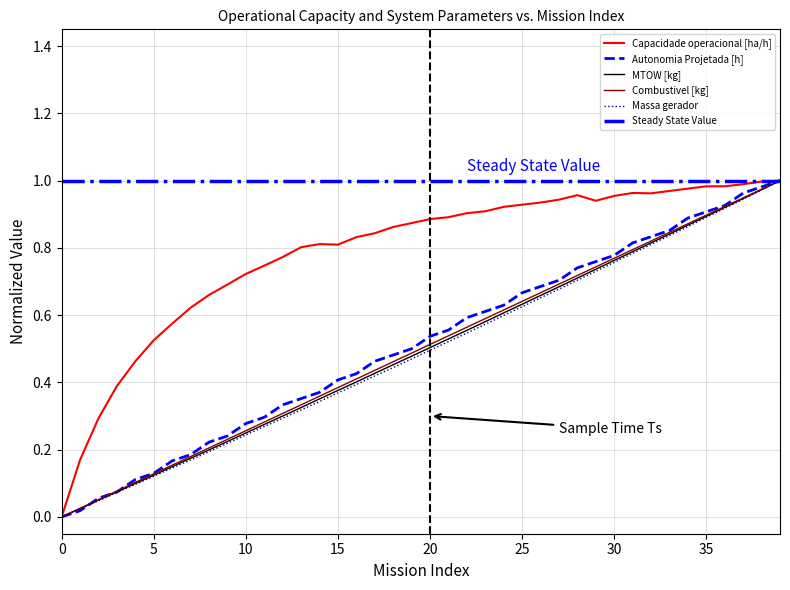

What is the difference between the maximum and minimum values in the Massa gerador series?

1.0